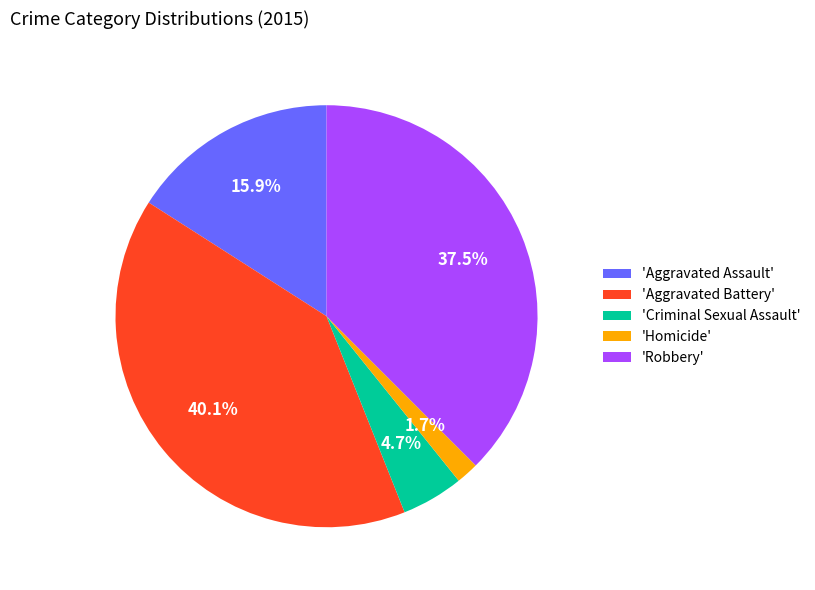

Do 'Robbery' and 'Aggravated Battery' together represent more than half of the pie?

Yes